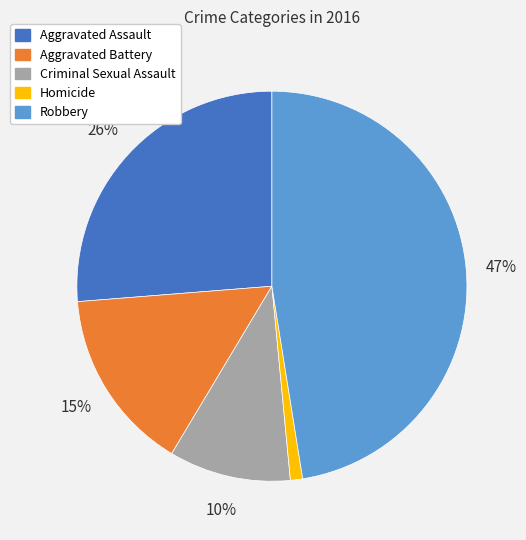

Rank the categories by value from highest to lowest.

Robbery, Aggravated Assault, Aggravated Battery, Criminal Sexual Assault, Homicide